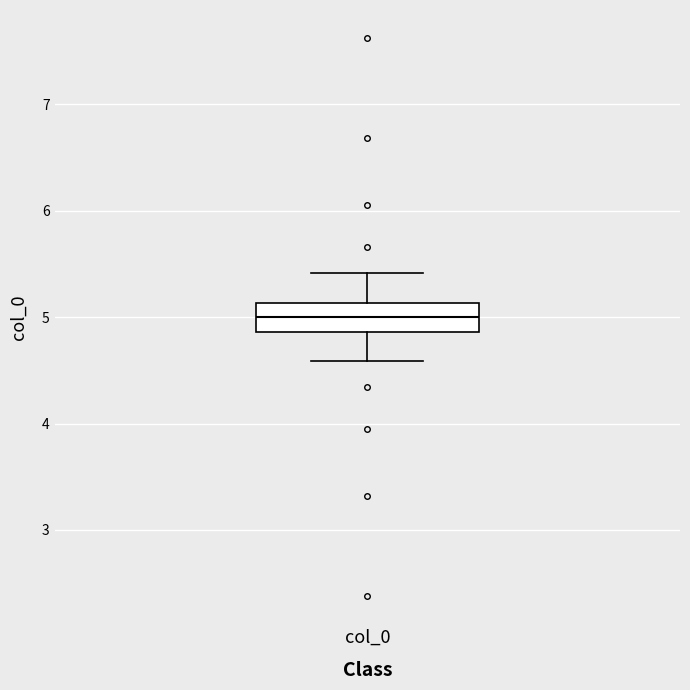

Read this box plot against the y-axis: the position of the median line, the range covered by the box, and the ends of both whiskers. The values are not printed on the chart, so give them approximately, as read against the axis.

median 5.0, box 4.9 to 5.1, whiskers 4.6 to 5.4